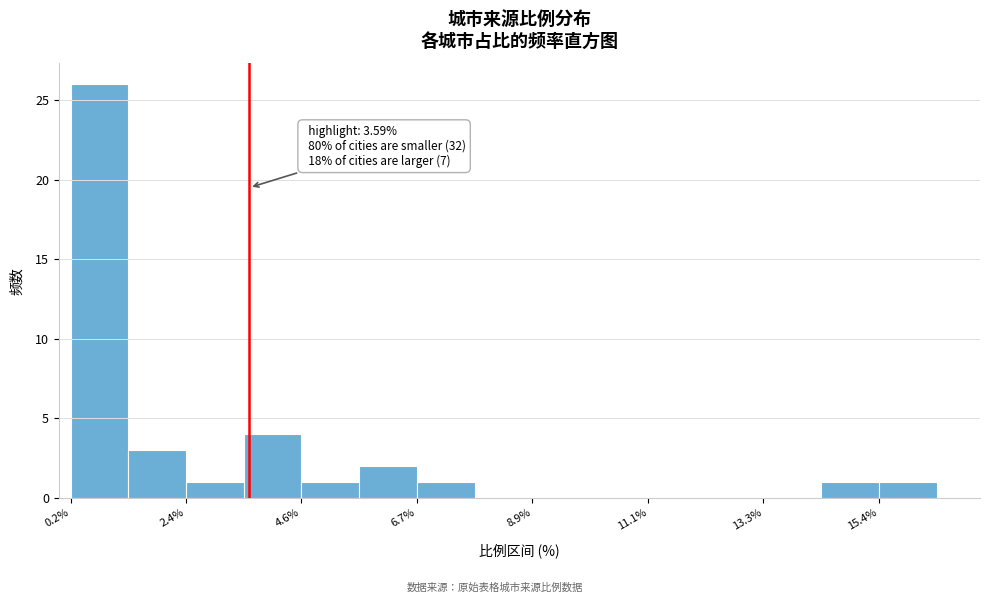

Around what value on the x-axis is the tallest bar? Give the approximate position of its centre, as read against the axis.

1.0